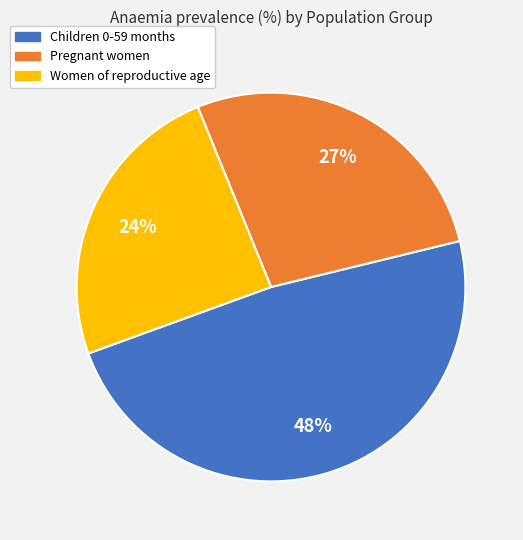

Which slice is the largest?

Children 0-59 months